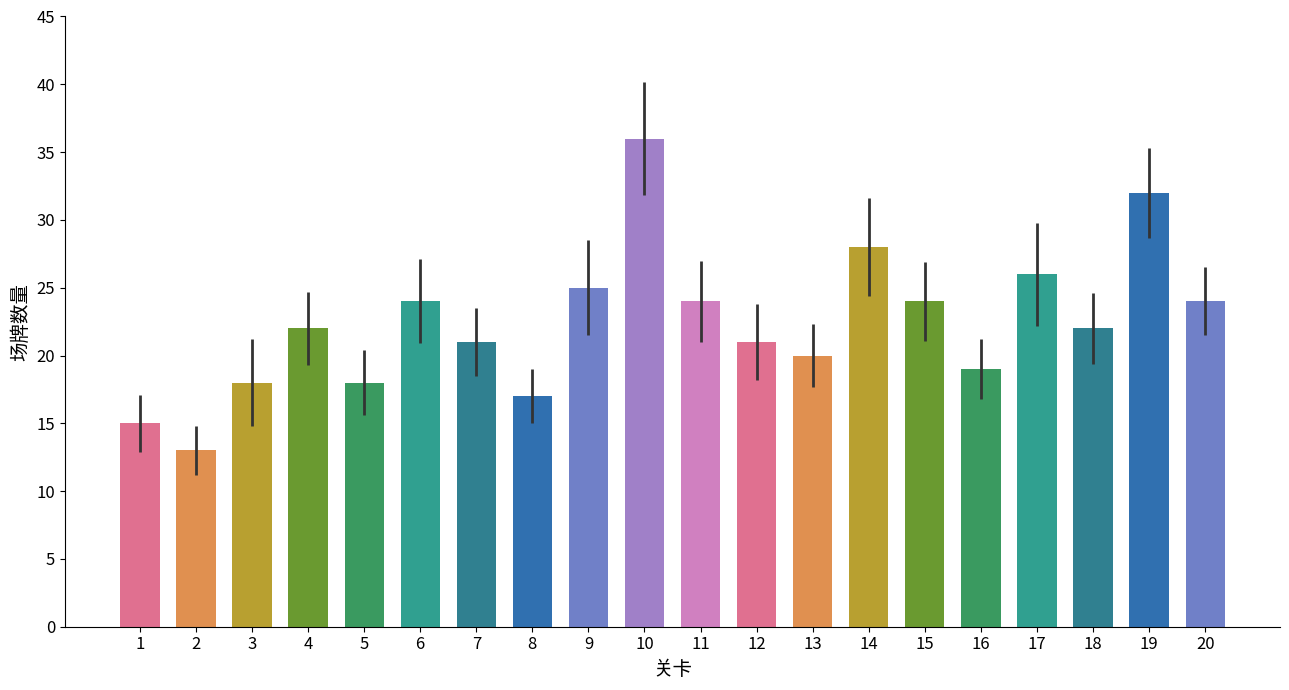

What is the value of the 13th bar from the left?

20